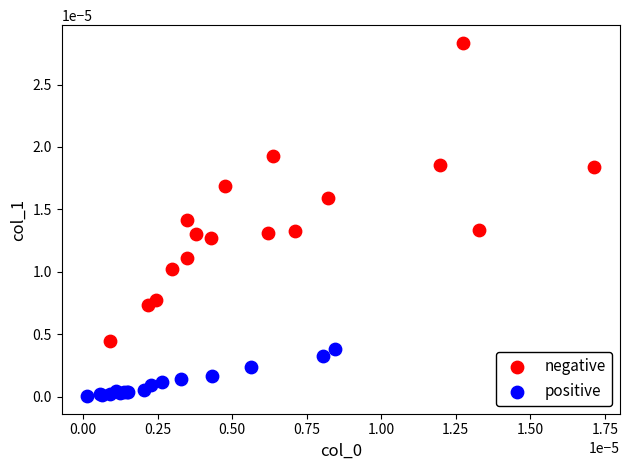

Which series has the largest Y range (max minus min)?

negative